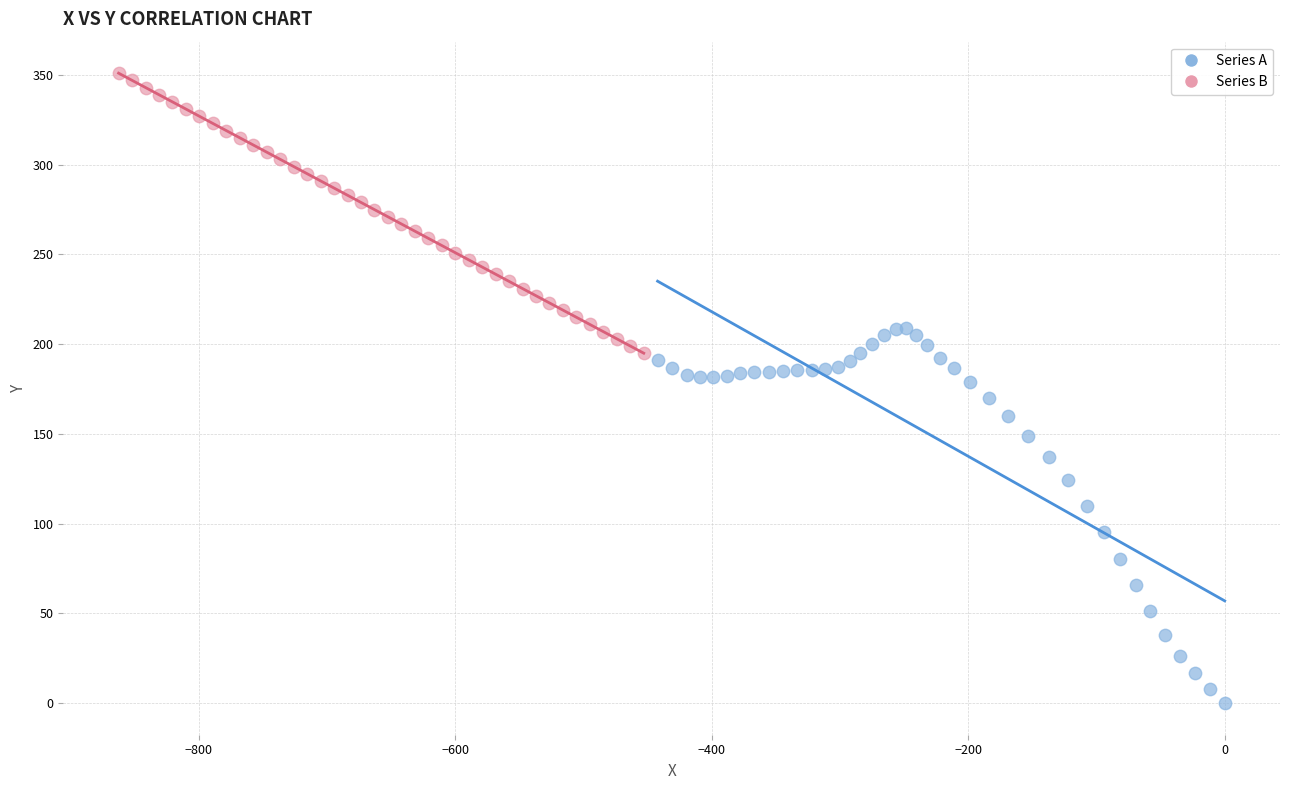

Which series has the widest spread of Y values?

Series A